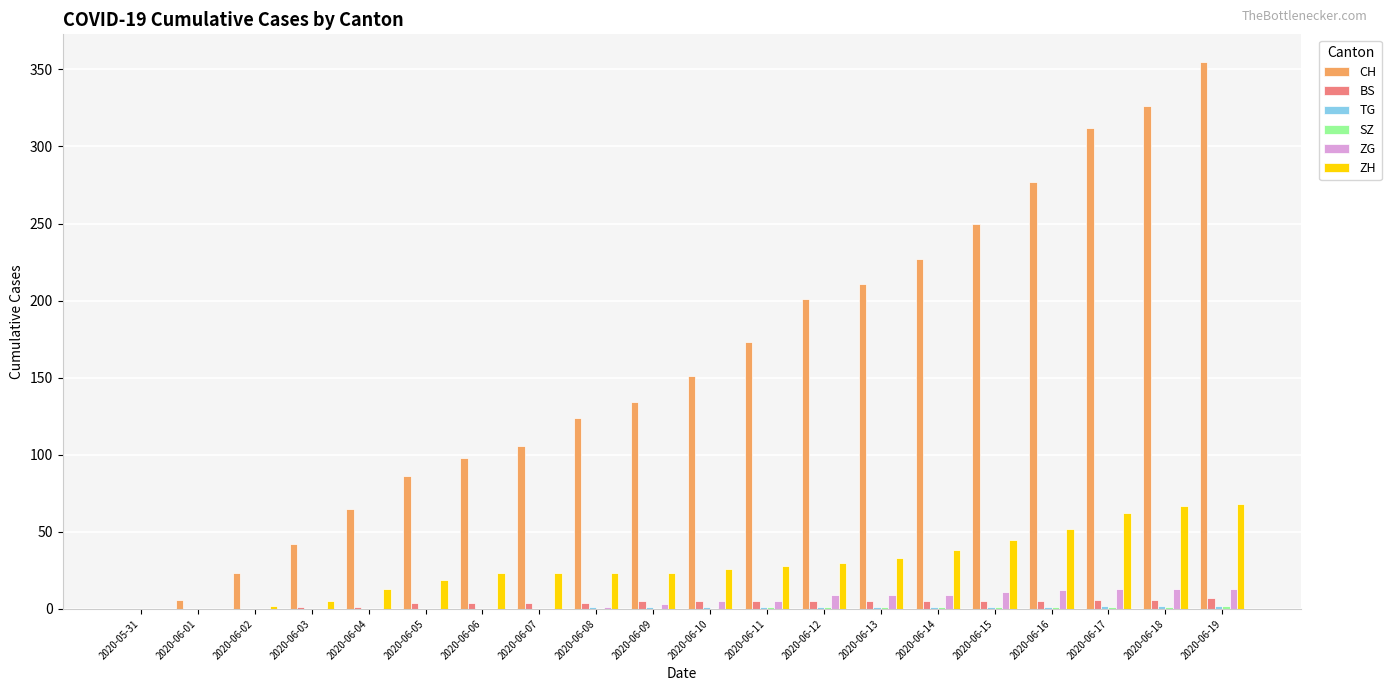

Which series has the largest total across all categories?

CH